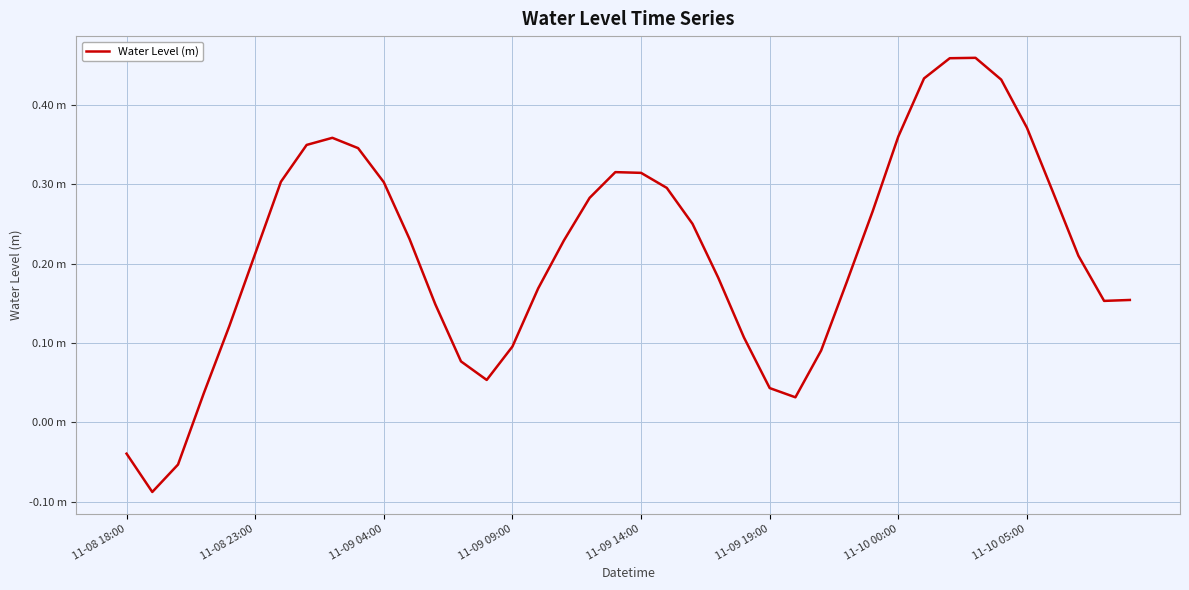

What is the value of the 20th point from the left?

0.3